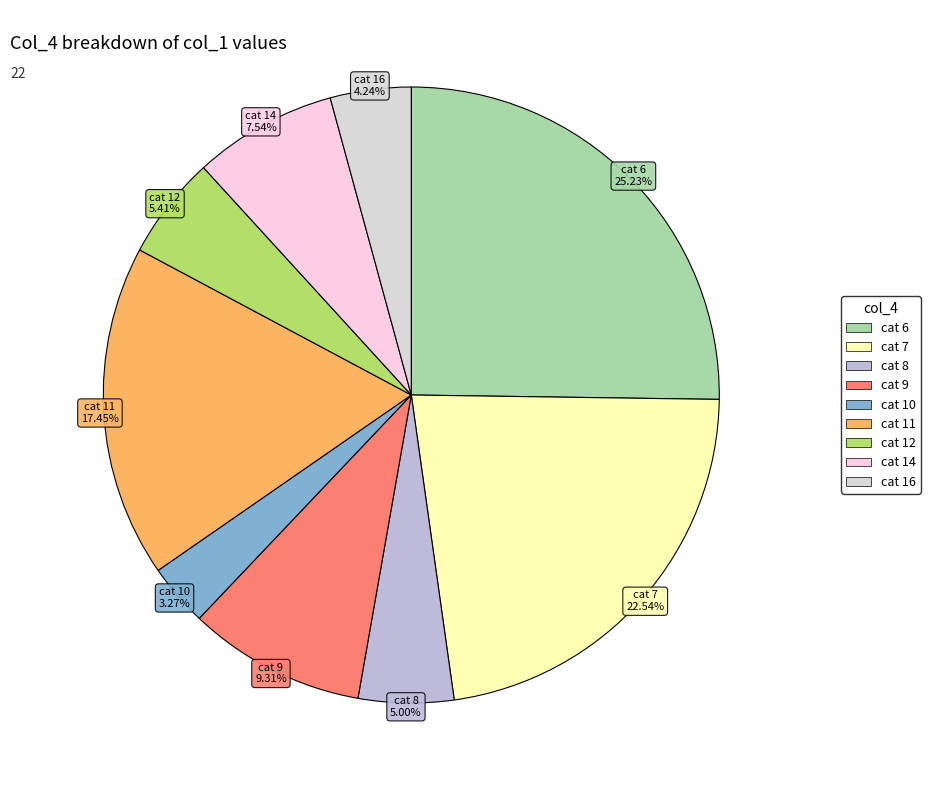

Count the number of slices in the pie.

9